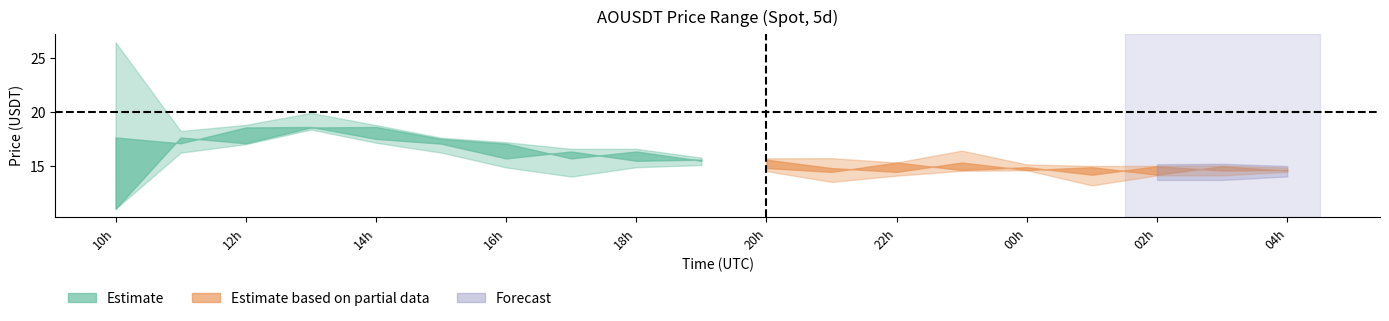

True or false: open has more than 0 points higher than both neighbors.

True